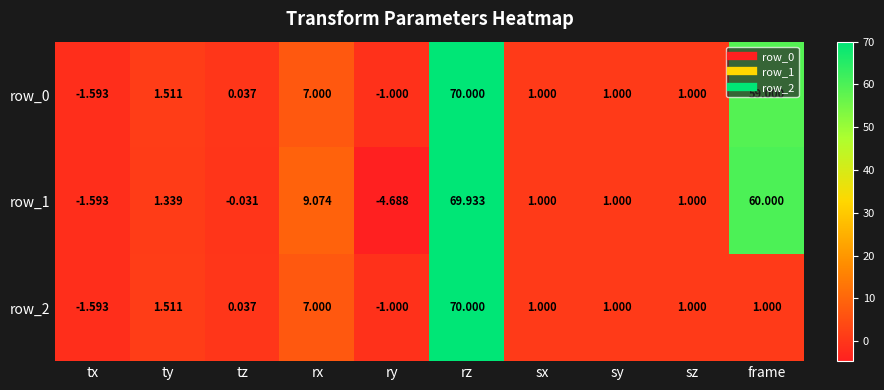

The row_1 series shows -0.6 at tx. True or false?

False